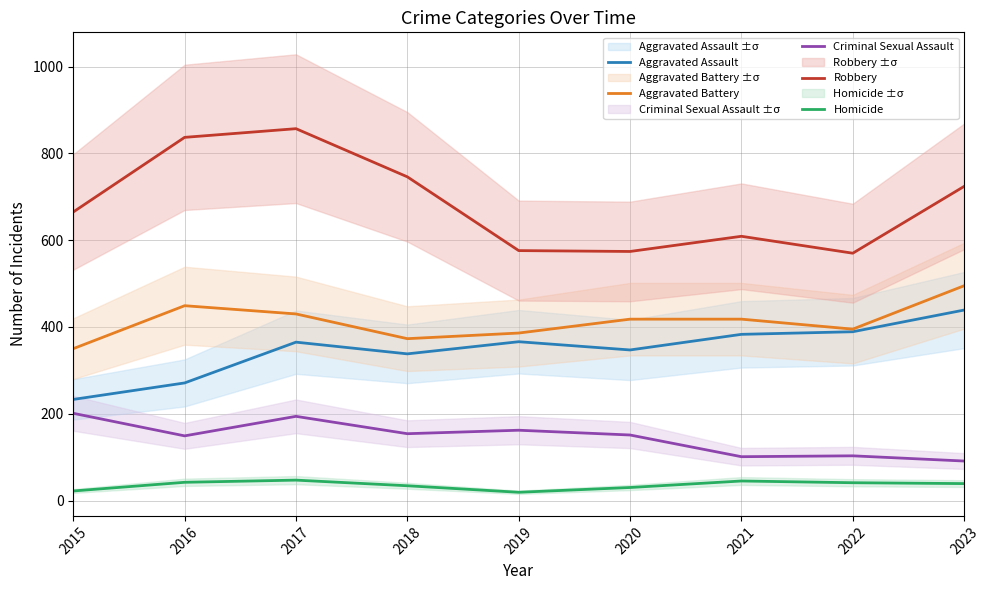

What are all the series names shown in the legend?

Aggravated Assault, Aggravated Battery, Criminal Sexual Assault, Robbery, Homicide